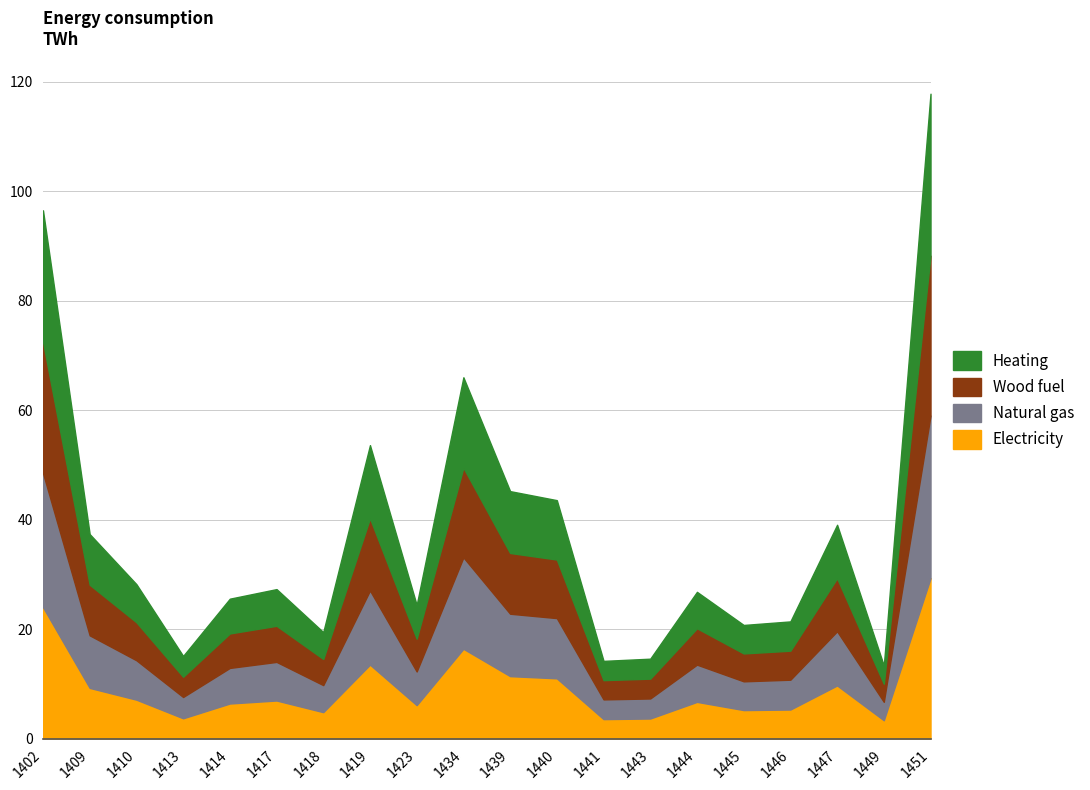

True or false: Natural gas has a value of 9.6 at 1409.

True